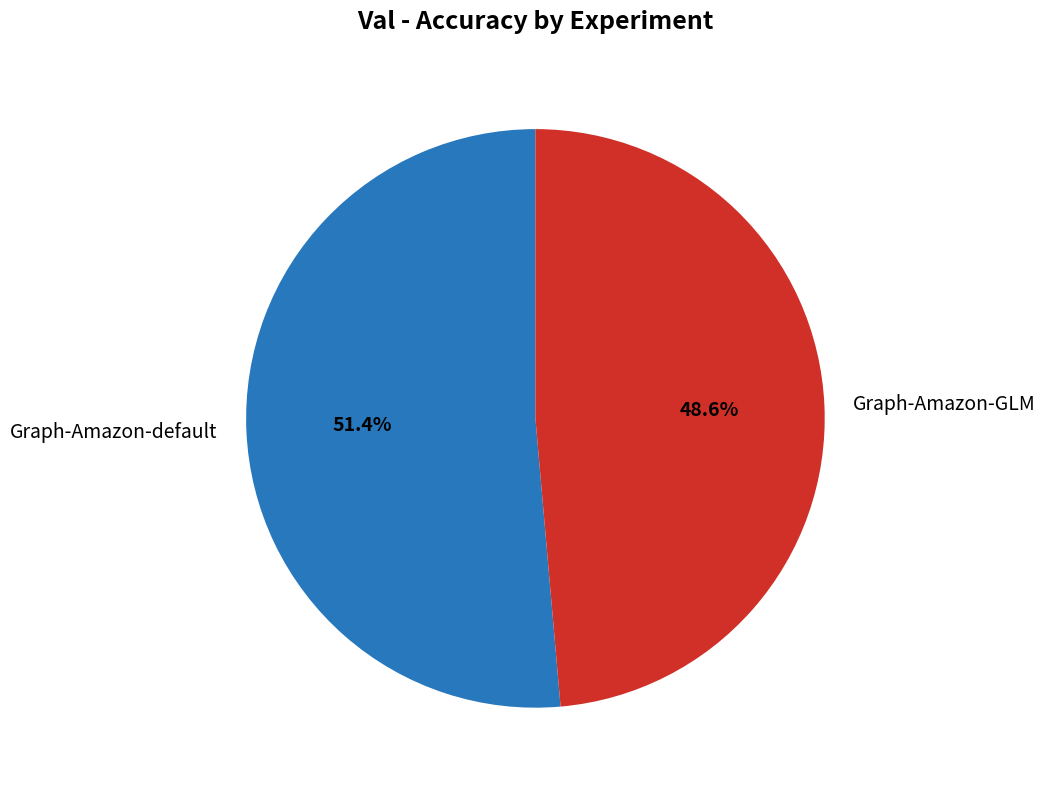

How many segments does this pie chart have?

2